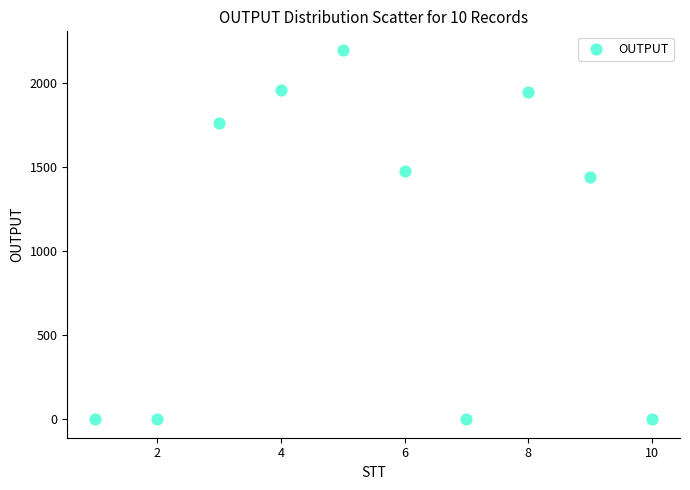

What is the range of Y values (max minus min)?

2196